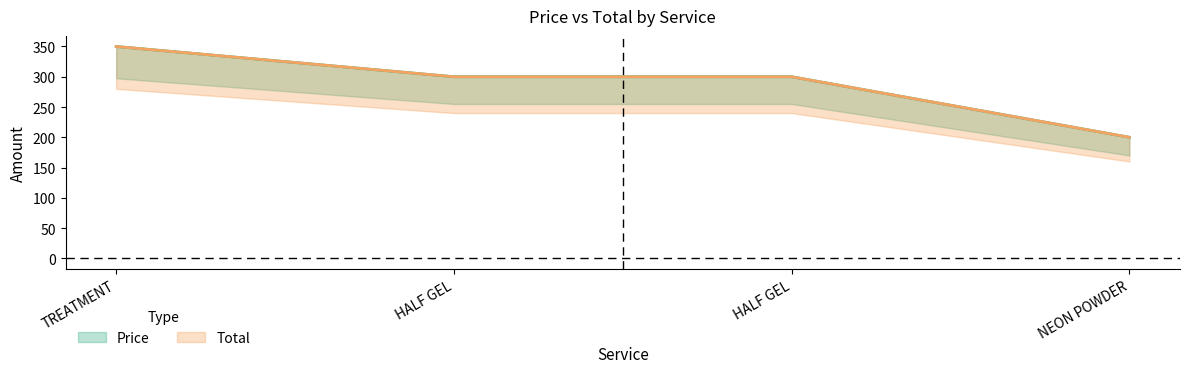

How many data points in Price are above 300?

1